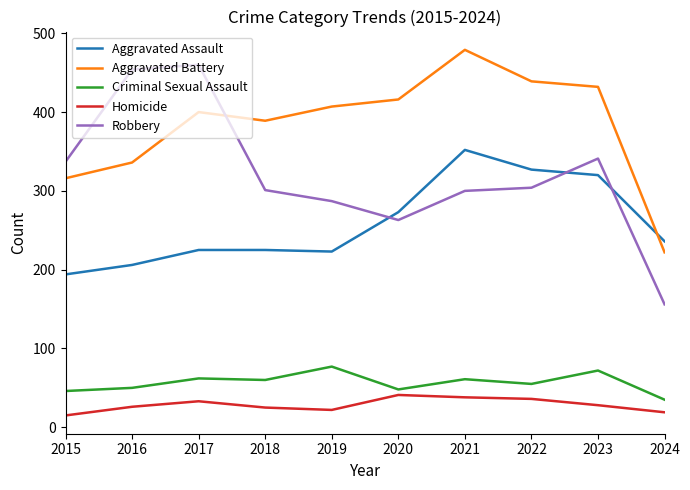

The value of Homicide at 2017 is 33. True or false?

True